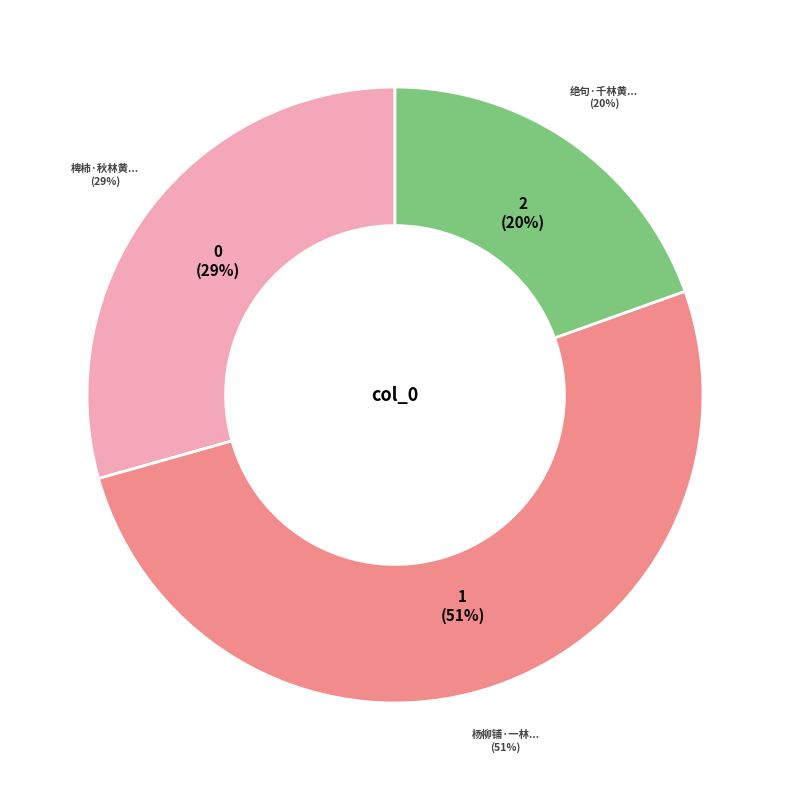

To the nearest percent, what percentage of the pie is 绝句·千林黄叶总飞霜?

20%